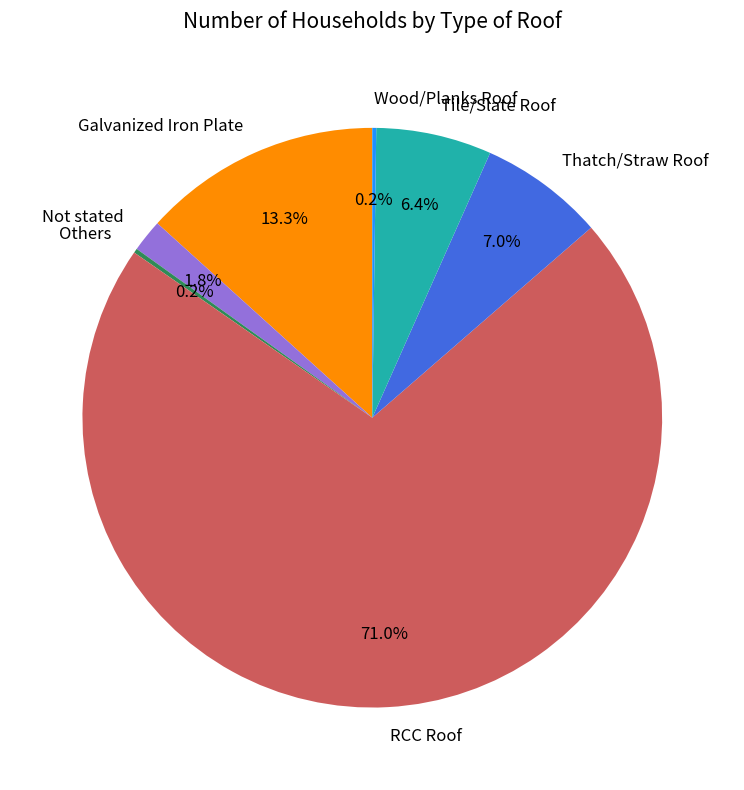

Which slice is the largest?

RCC Roof